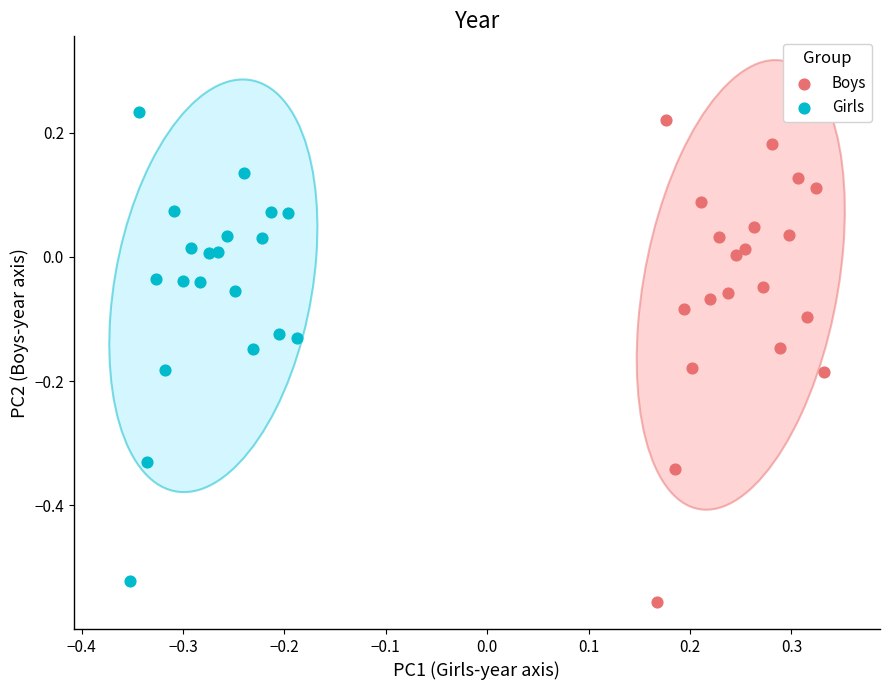

Which series has the widest spread of Y values?

Boys